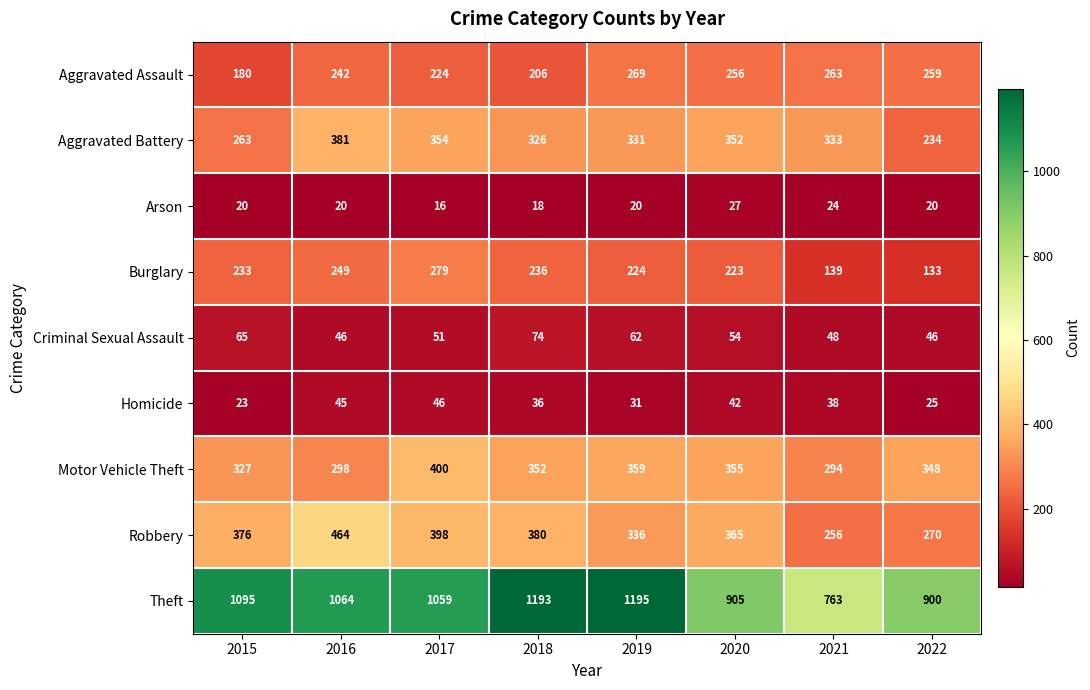

Which label corresponds to the largest value in the chart?

2019